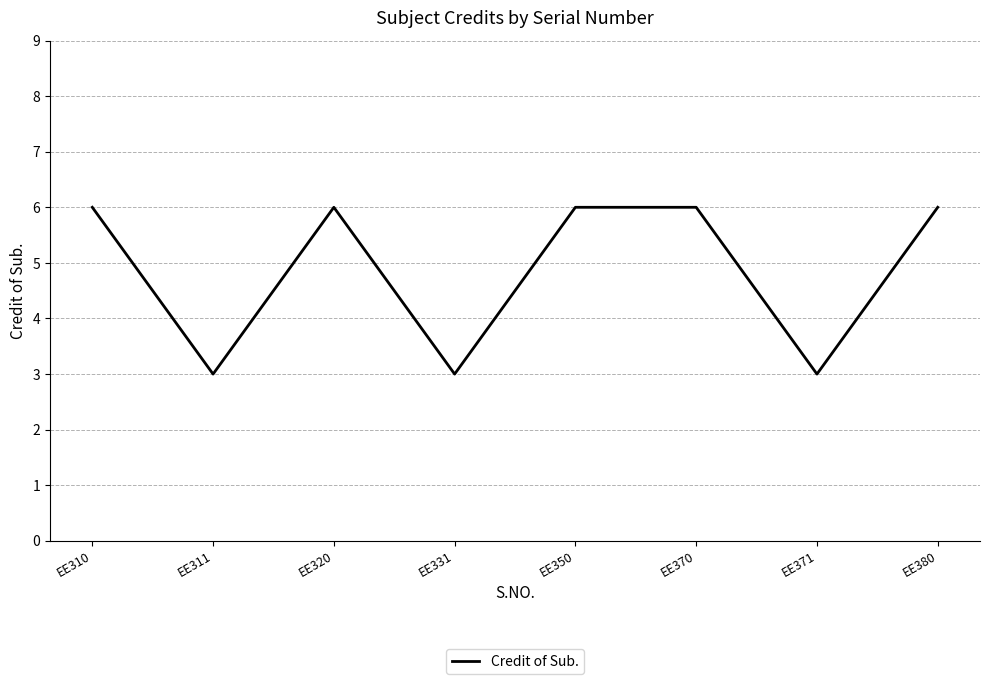

The value at EE311 is 5. True or false?

False